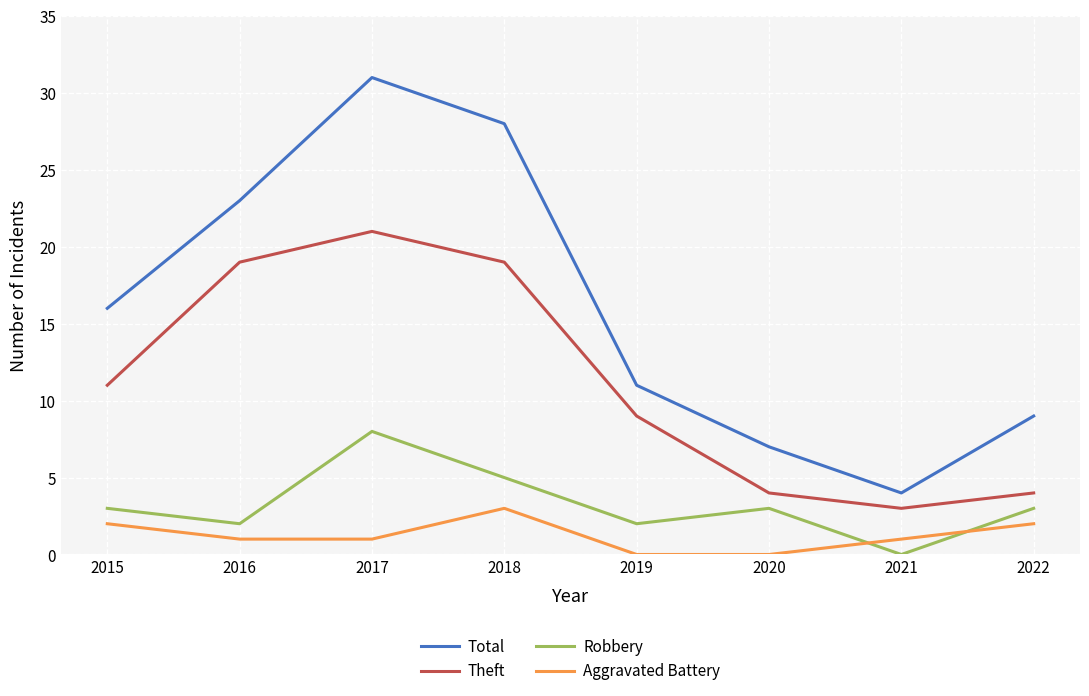

In Theft, how many points are lower than both neighbors (excluding endpoints)?

1